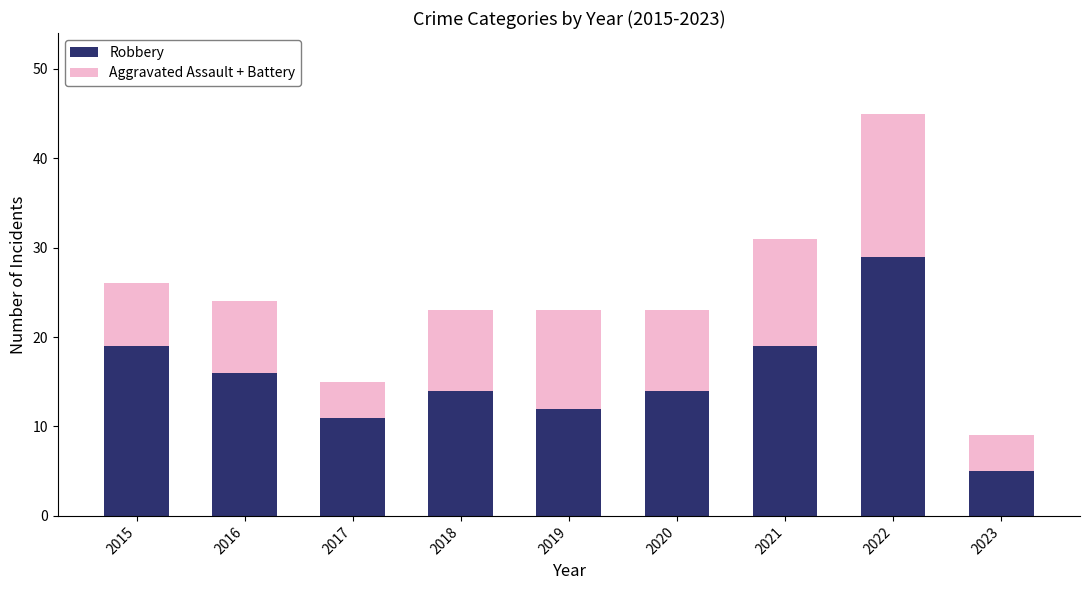

True or false: Robbery has a value of 9 at 2023.

False